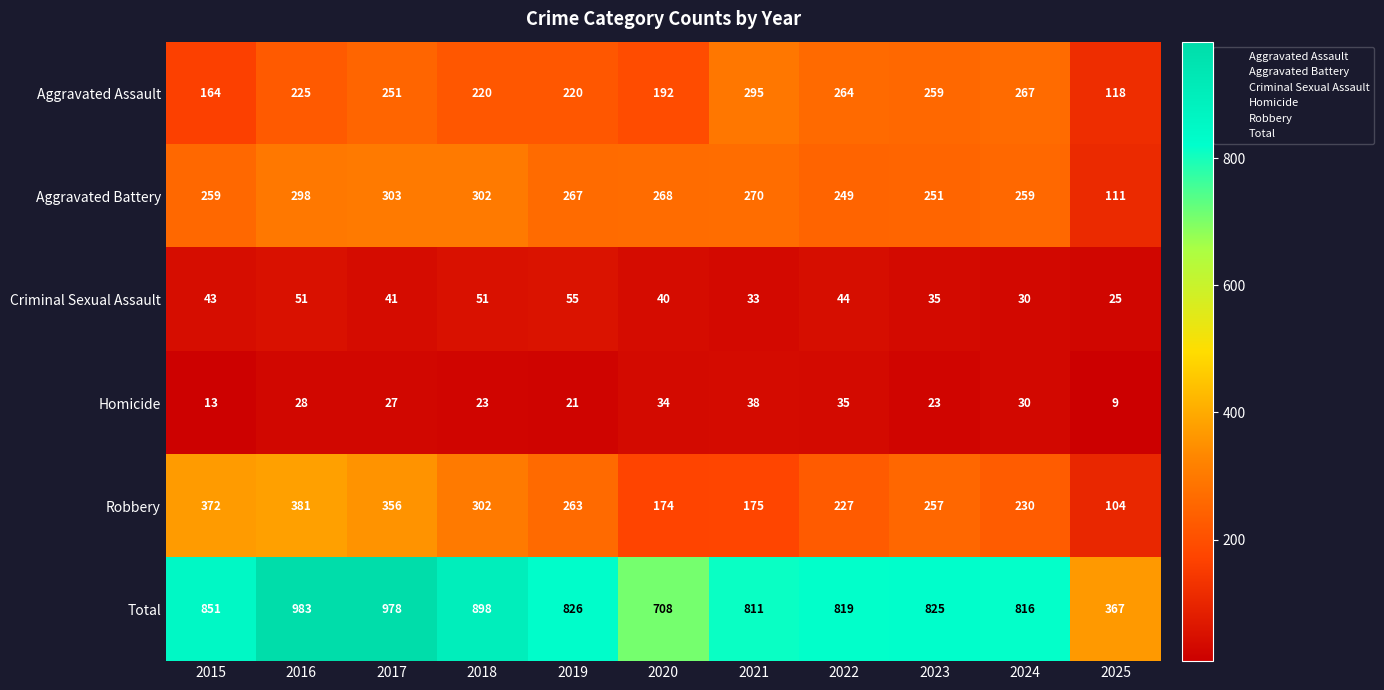

Where is Criminal Sexual Assault nearest to the value 40?

2020